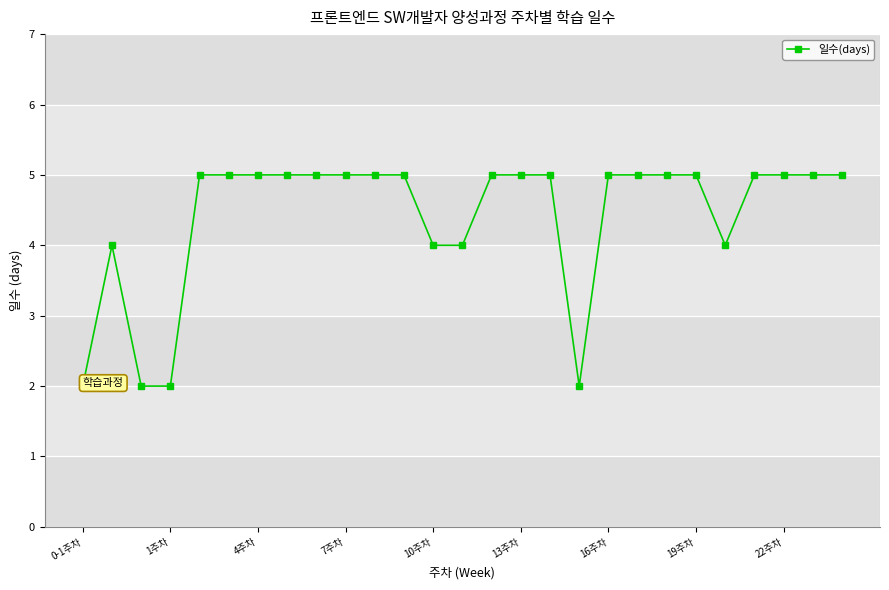

What is the maximum value shown in the chart?

5